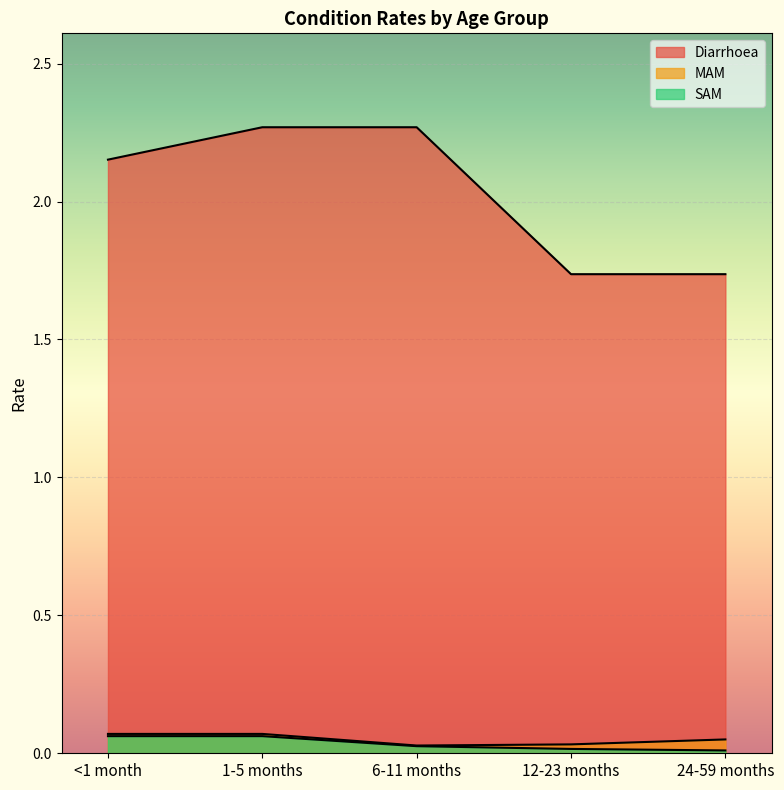

How many distinct data groups are displayed?

3